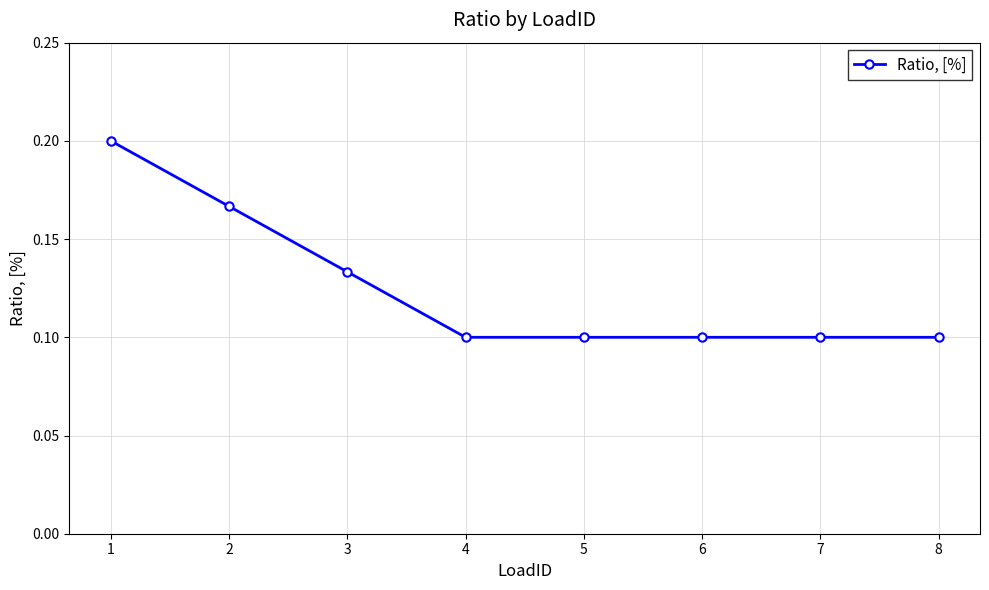

The chart shows a value of 0.2 at 7. True or false?

False